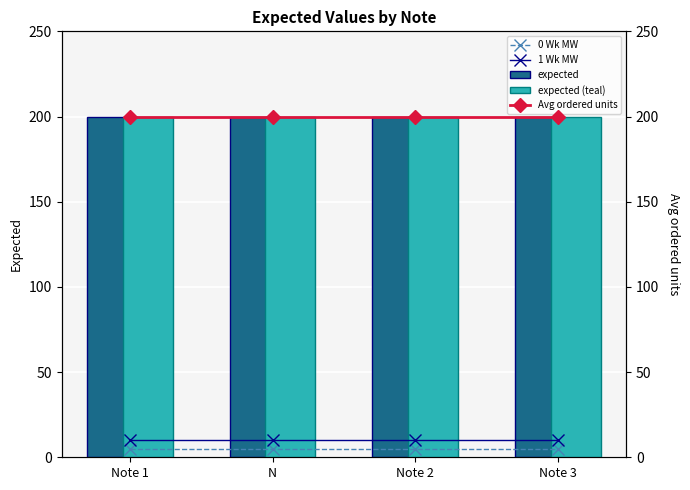

At how many categories does at least one series exceed 164?

4